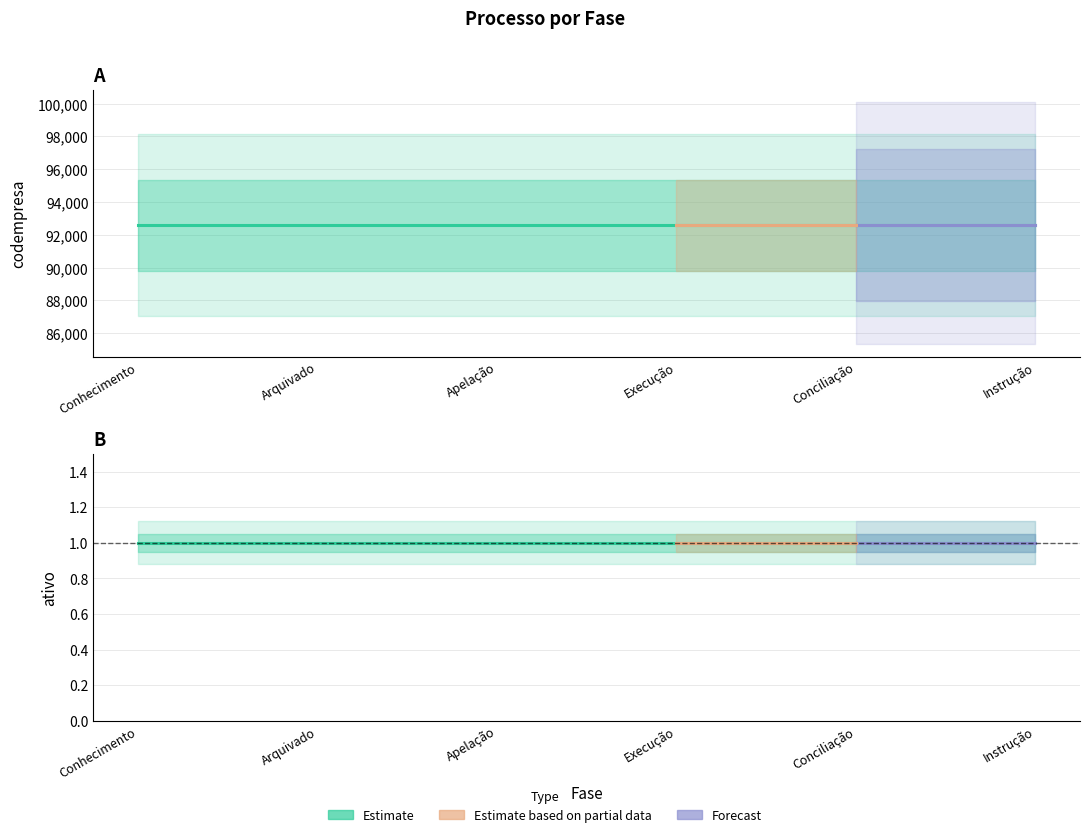

What is the approximate value of codempresa at Apelação?

92577